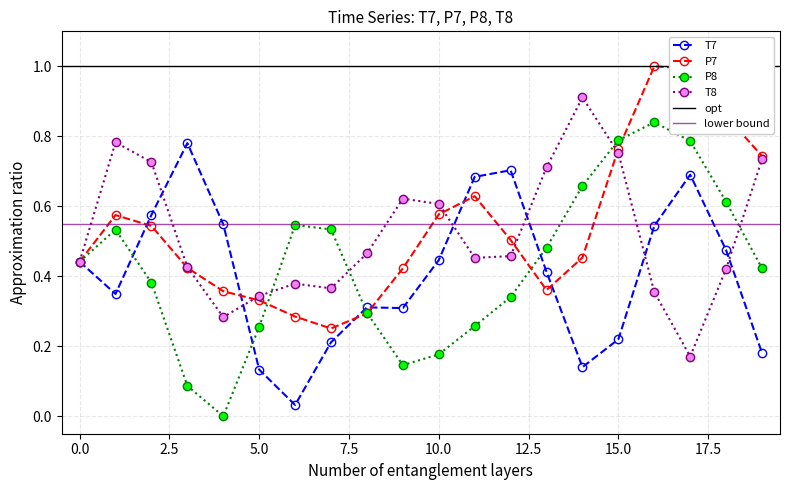

Count the number of categories in the chart.

20